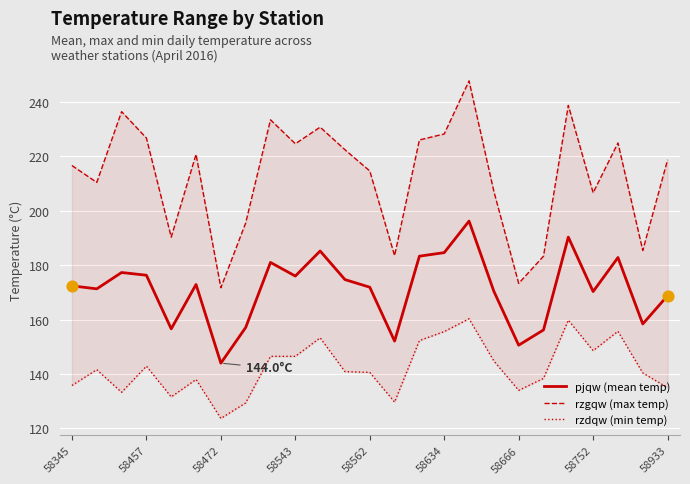

Which series contains the highest Y value?

rzgqw (max temp)